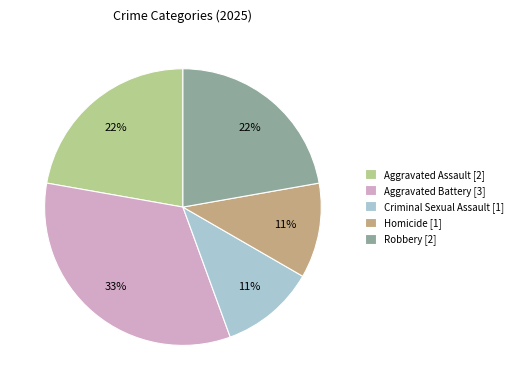

Combined, do Robbery and Aggravated Assault account for over 50%?

No